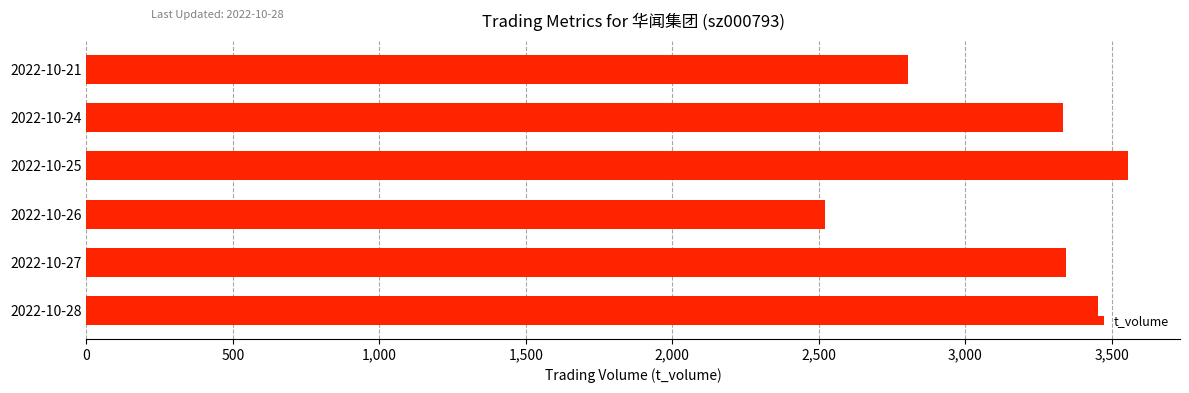

How many series are shown in this chart?

1